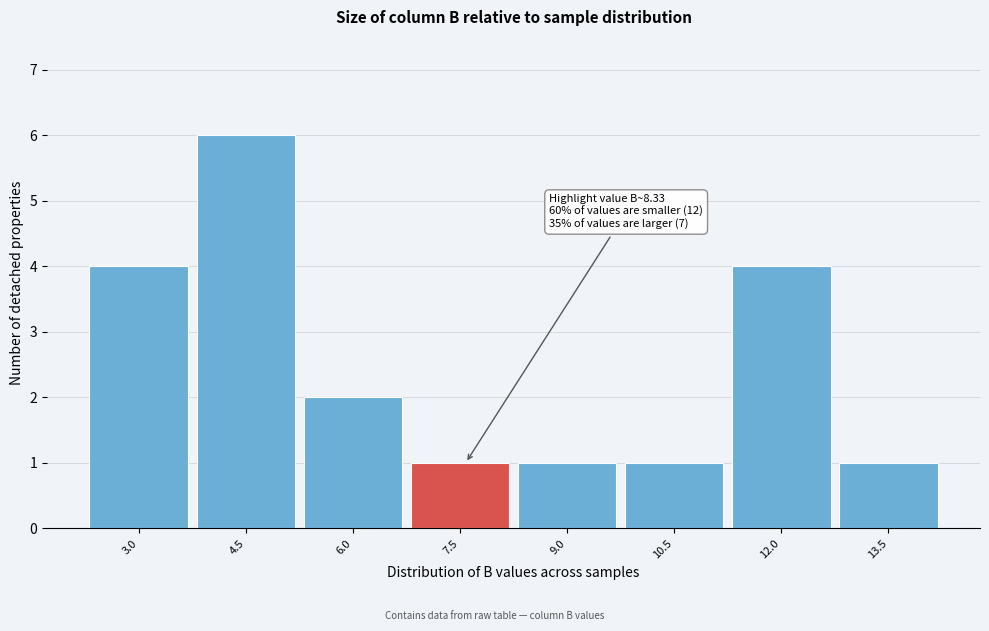

Reading right to left, extract all data points from this chart.

1	4	1	1	1	2	6	4